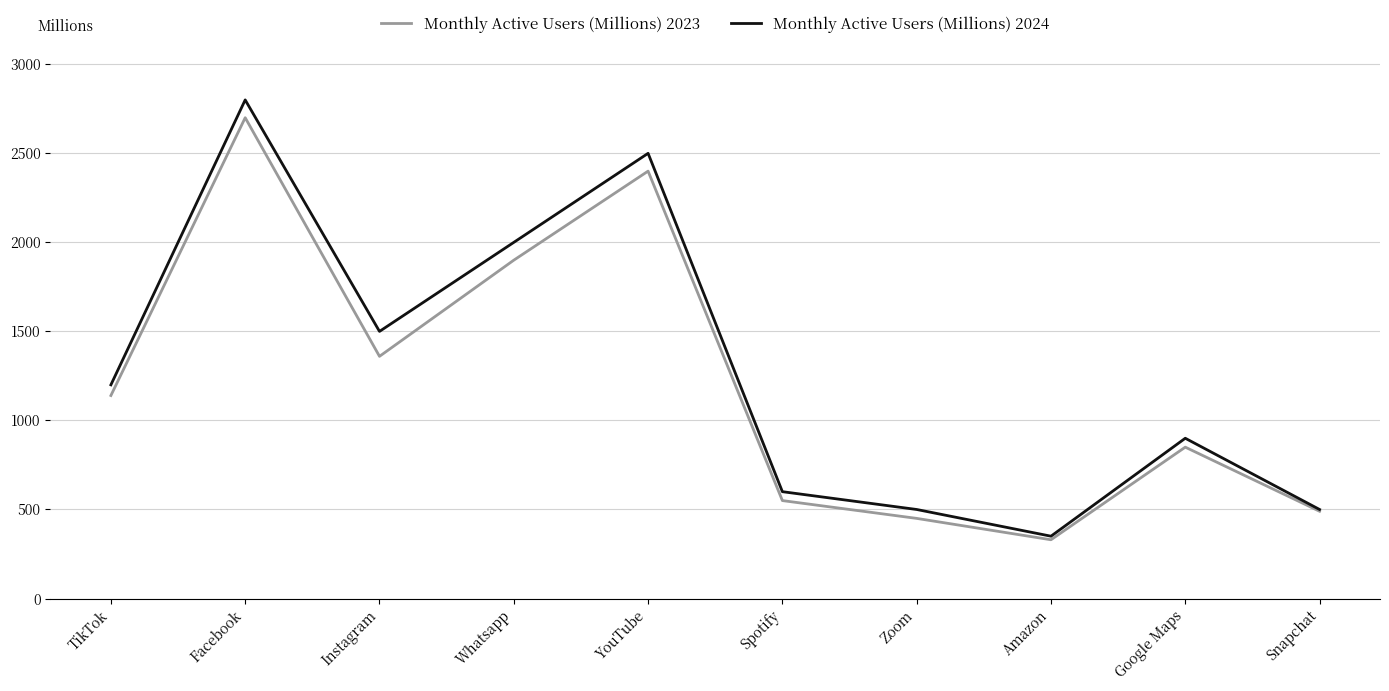

What is the difference between the Monthly Active Users (Millions) 2024 values at YouTube and Instagram?

1000